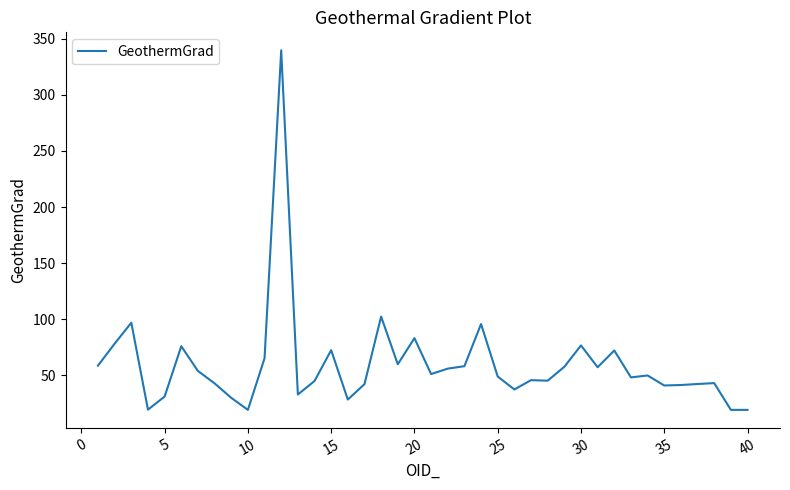

What is the maximum value shown in the chart?

339.6